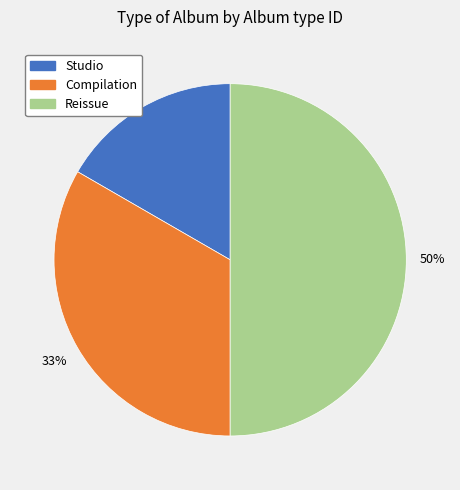

Between Reissue and Studio, which is larger?

Reissue